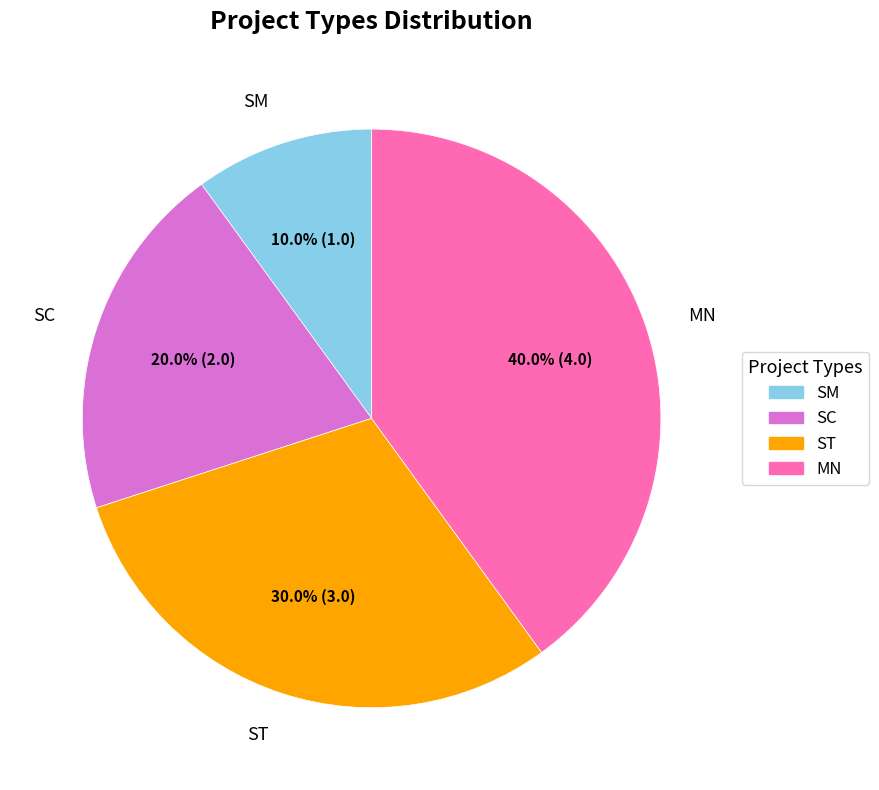

What percentage is the ST slice, to the nearest percent?

30%